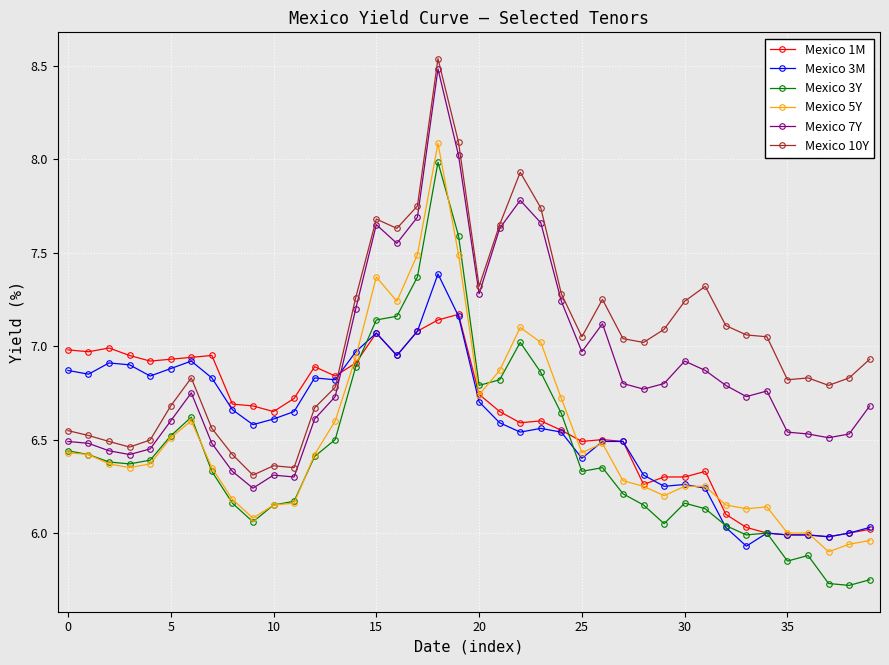

What is the lowest value of the Mexico 3Y series?

5.7